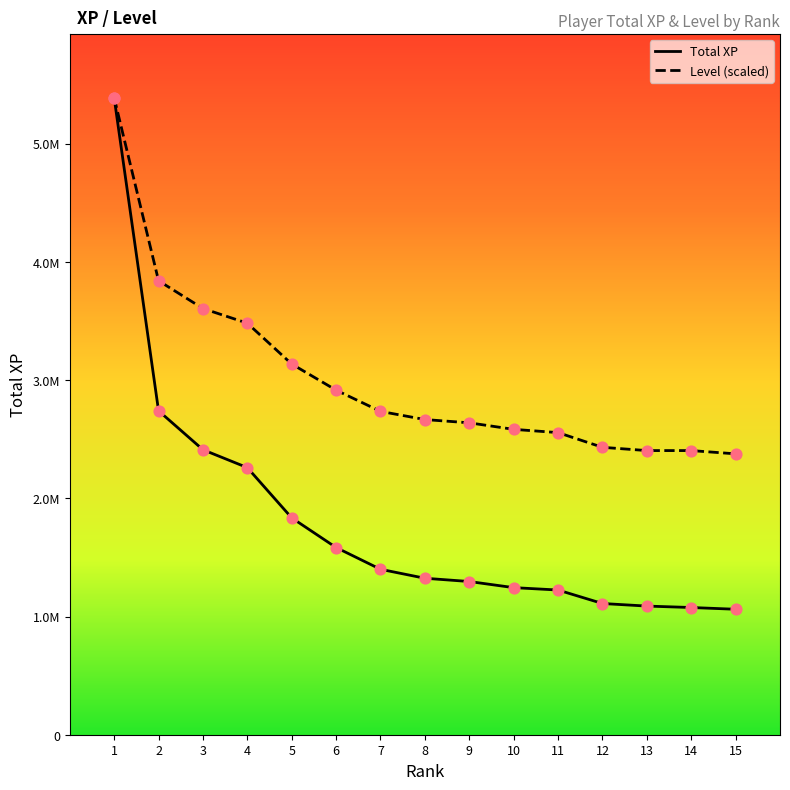

Which series contains the highest Y value?

Total XP